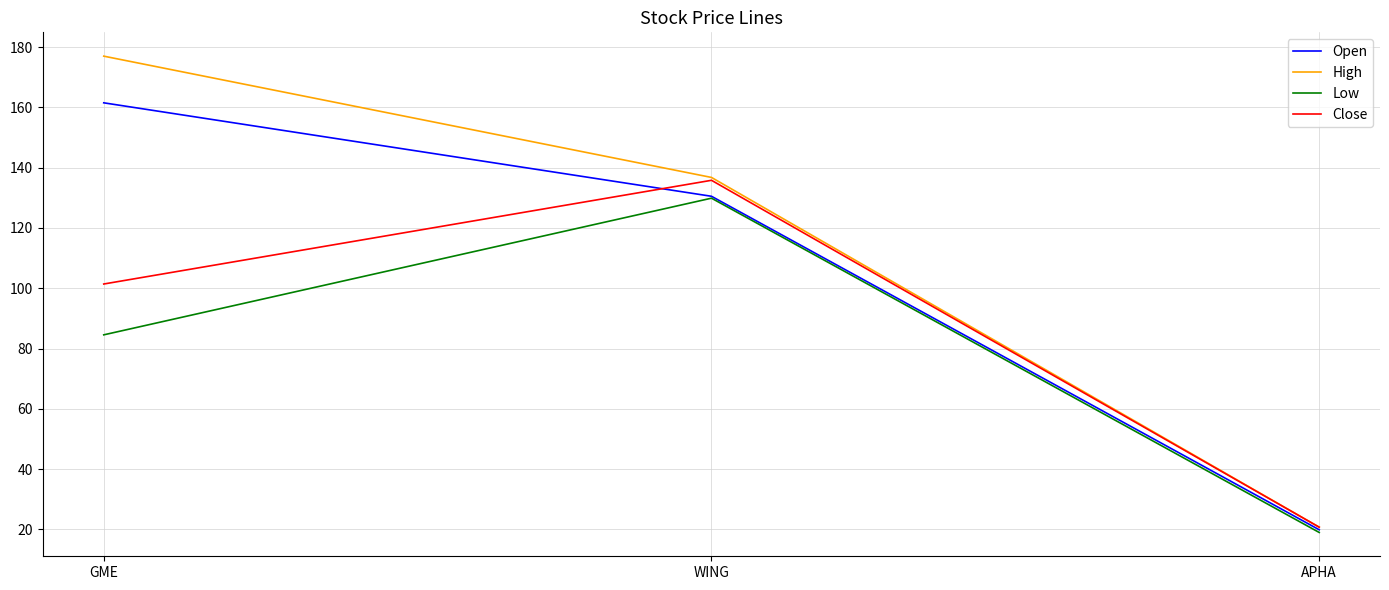

List the series in order of their overall mean, lowest first.

Low, Close, Open, High